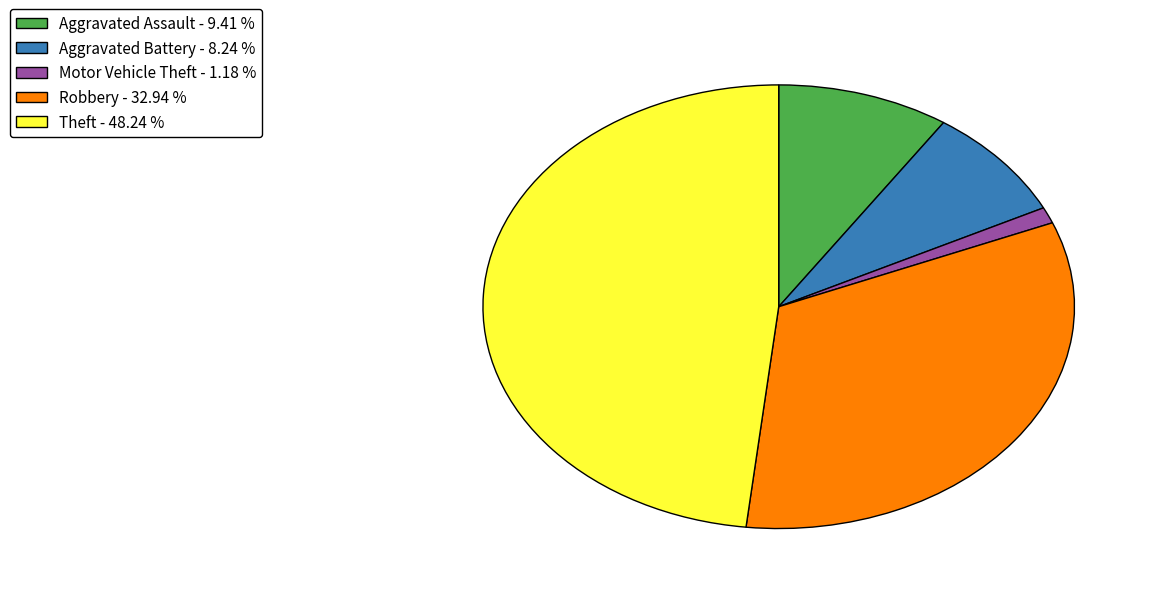

Approximately how many times larger is the value at Aggravated Assault compared to Theft?

0.2